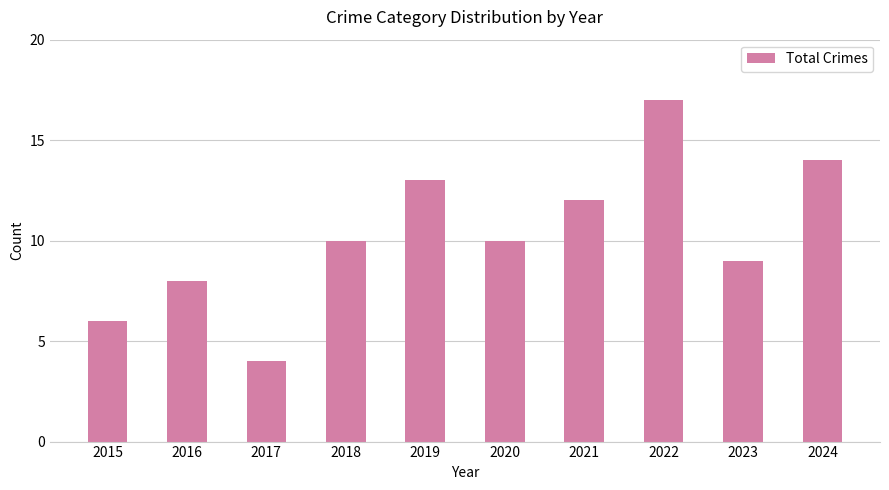

Count the number of data series in this chart.

1